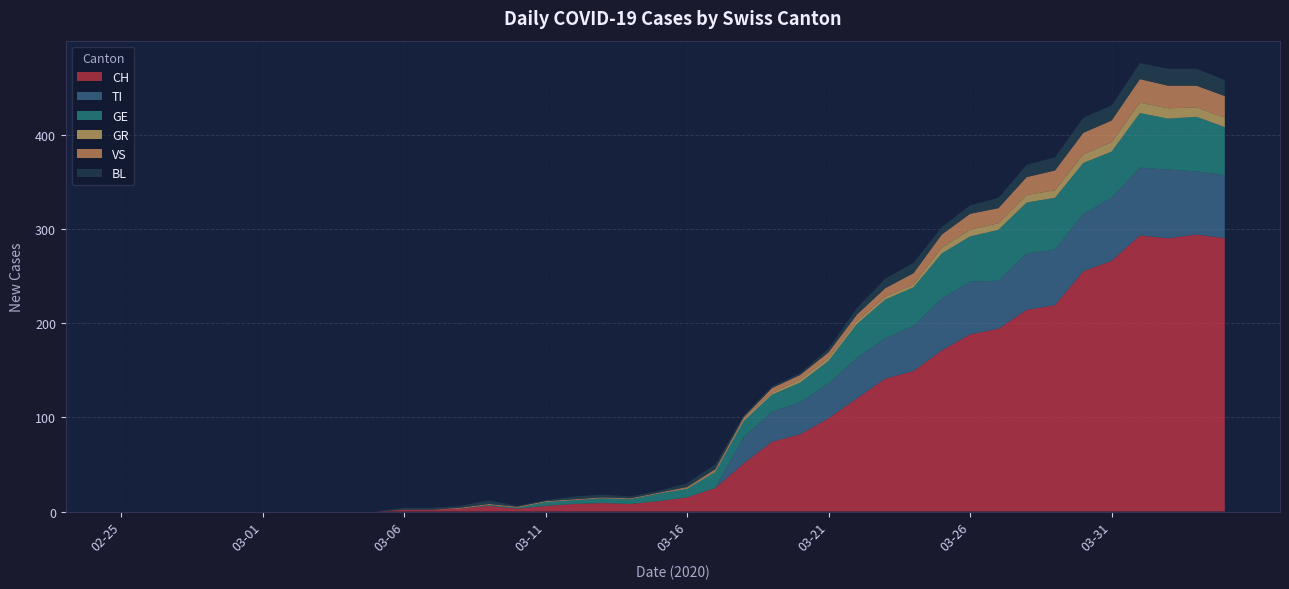

Reading left to right, list all the values displayed in this chart.

CH: 0	0	0	0	0	0	0	0	0	0	2	2	3	6	3	6	8	9	8	11	15	25	51	74	82	99	120	141	149	171	188	194	214	219	255	266	293	290	294	290
TI: 0	0	0	0	0	0	0	0	0	0	0	0	0	0	0	0	0	0	0	0	0	0	28	32	34	37	43	43	48	55	56	51	60	59	61	67	72	73	67	67
GE: 0	0	0	0	0	0	0	0	0	0	0	0	0	1	1	4	4	5	5	8	9	17	17	18	21	24	36	41	41	48	48	54	54	55	54	49	58	54	58	51
GR: 0	0	0	0	0	0	0	0	0	0	0	0	0	0	0	0	0	0	0	0	1	1	2	2	3	3	3	3	3	6	7	7	8	8	9	10	11	11	10	10
VS: 0	0	0	0	0	0	0	0	0	0	0	0	1	1	1	1	1	1	1	1	1	2	2	5	5	6	7	9	12	14	17	16	19	21	23	23	25	24	23	23
BL: 0	0	0	0	0	0	0	0	0	0	2	2	2	4	1	1	3	3	2	2	4	5	2	2	2	4	7	10	11	8	9	11	13	14	16	16	17	18	18	17